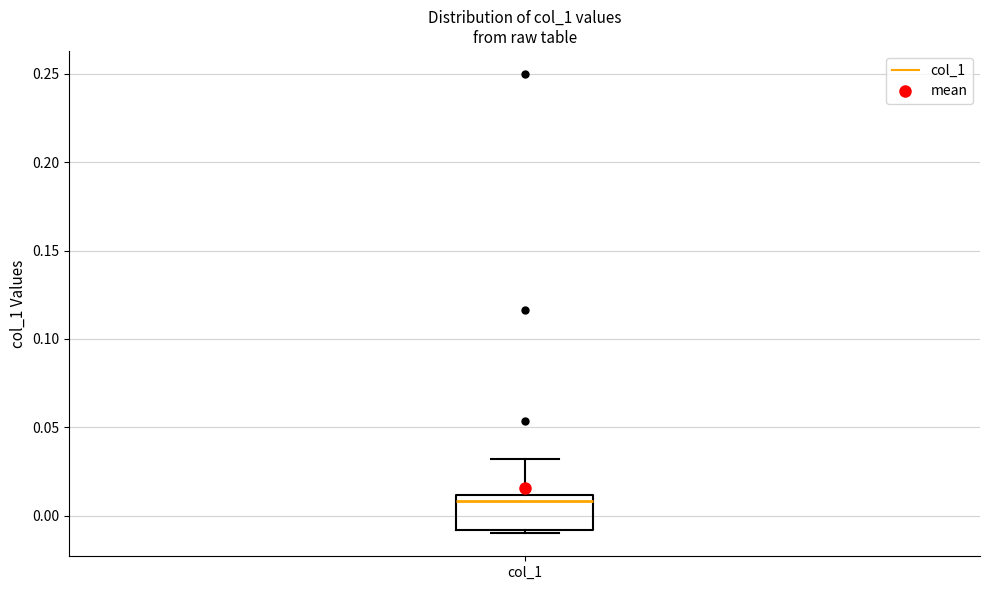

Read this box plot against the y-axis: the position of the median line, the range covered by the box, and the ends of both whiskers. The values are not printed on the chart, so give them approximately, as read against the axis.

median 0.01 (just below the box's upper edge), box -0.01 to 0.01, whiskers -0.01 (just below the box's lower edge) to 0.03